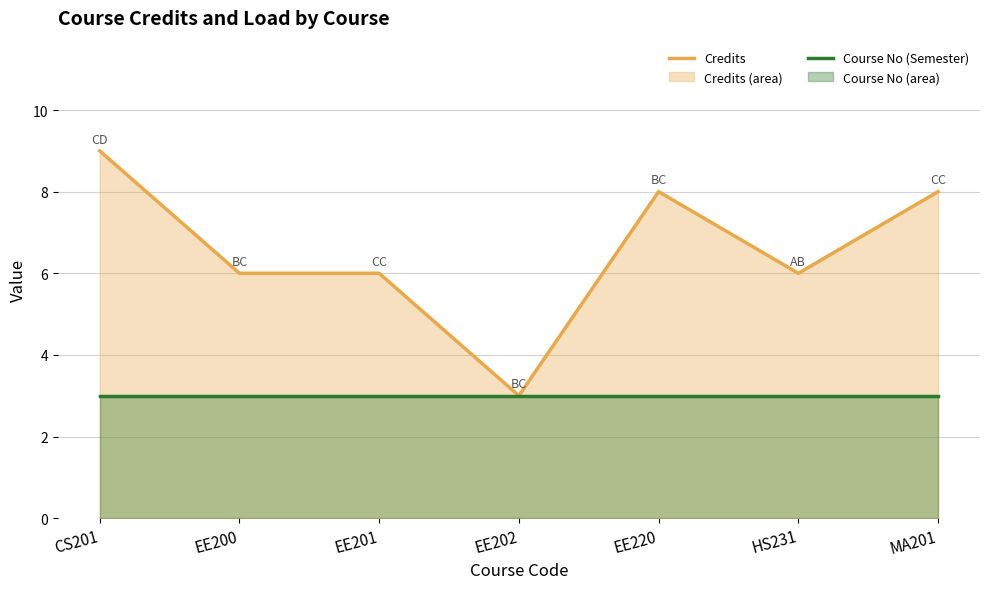

At how many categories does at least one series exceed 5?

6